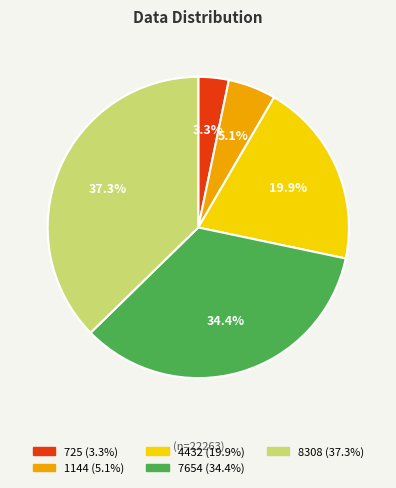

Count the number of slices in the pie.

5